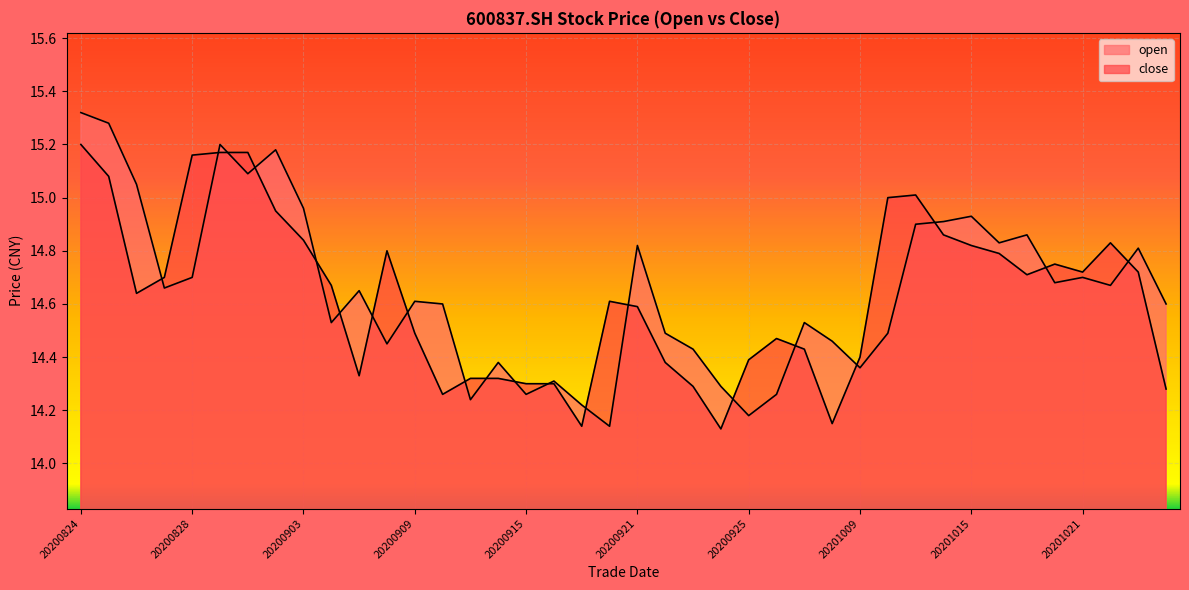

At how many categories does at least one series exceed 15?

8